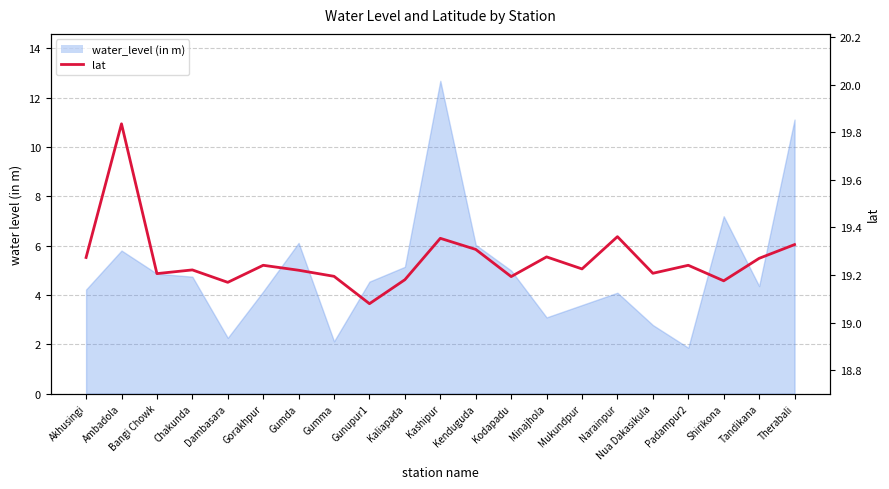

How many values are between 19 and 20?

21